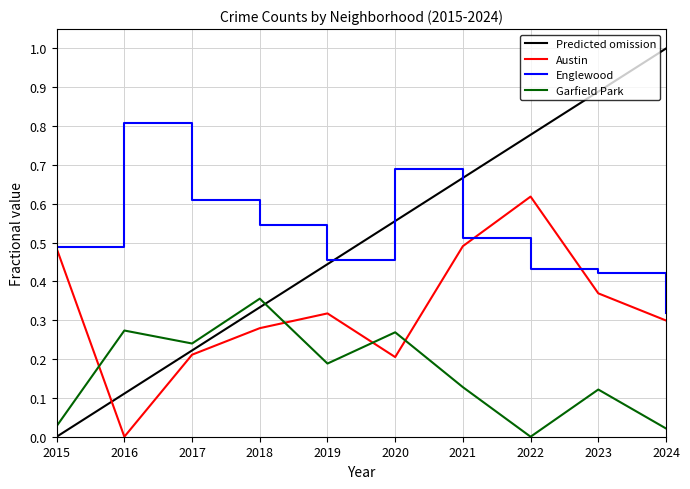

Which series ends up on top after the final intersection of Austin and Garfield Park?

Austin